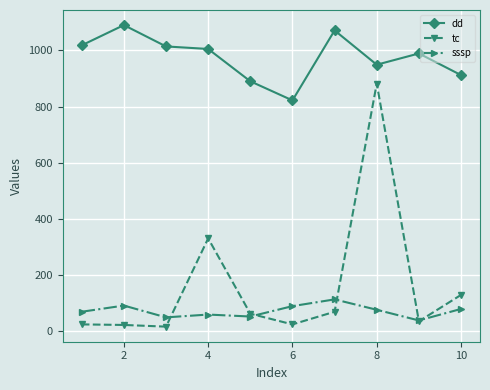

At how many categories does at least one series exceed 304?

10